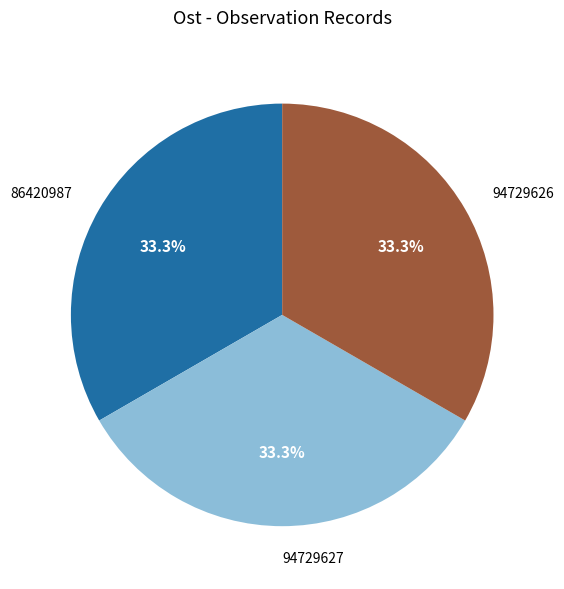

The 86420987 slice represents 33% of the pie. True or false?

True